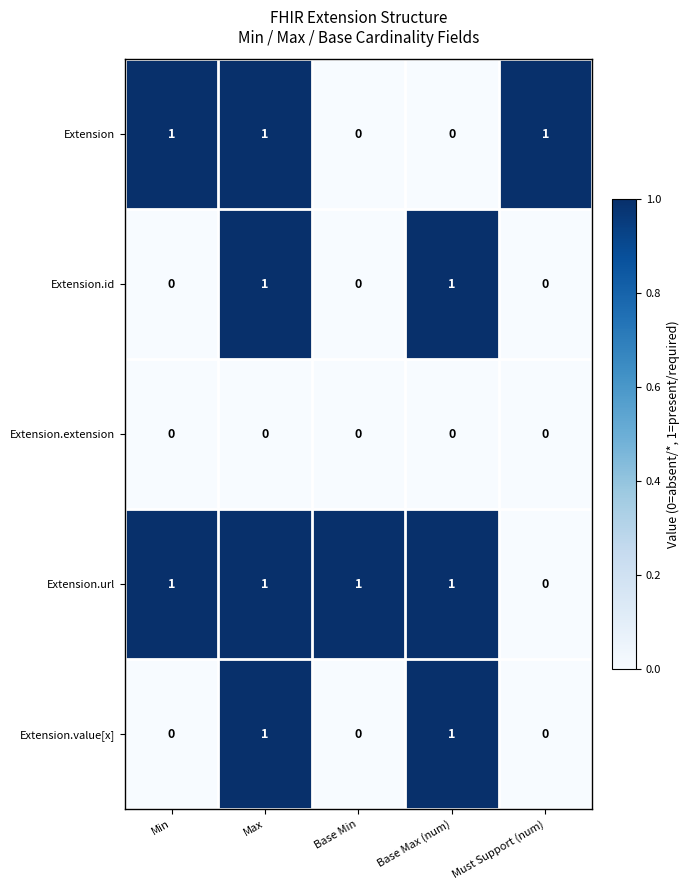

What is the total value across all series at Min?

2